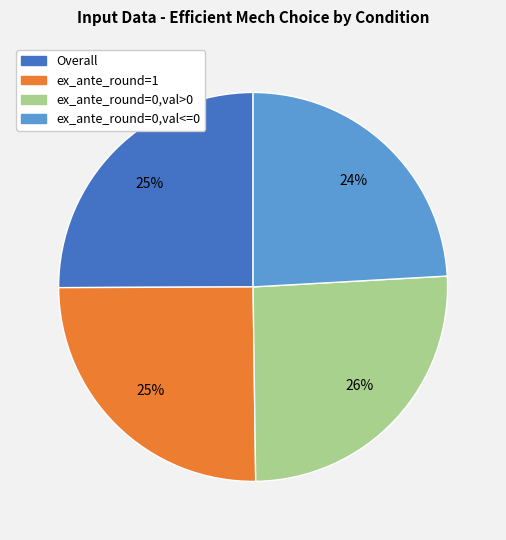

Is there a majority slice in this chart?

No